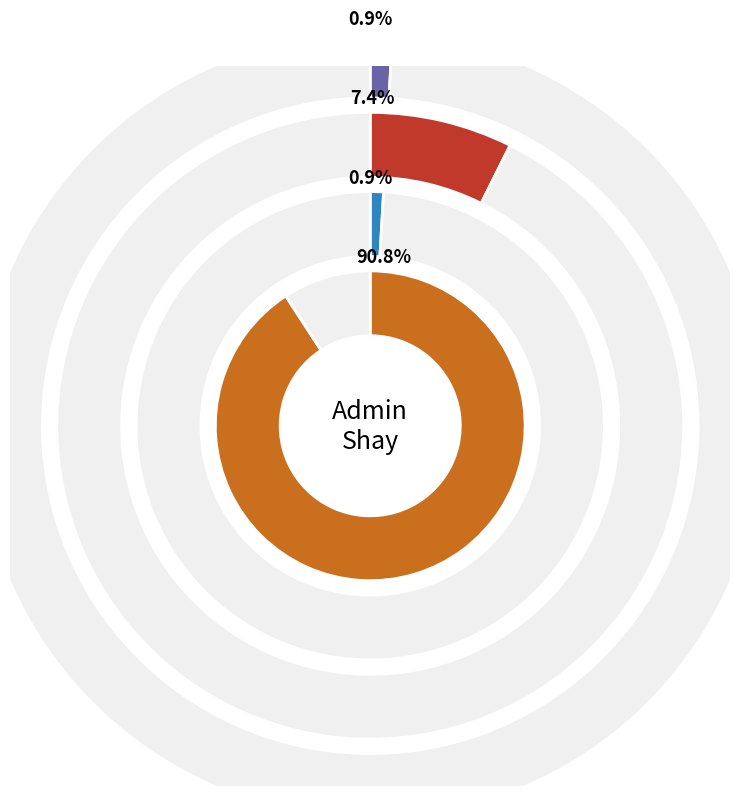

Is there a majority slice in this chart?

Yes